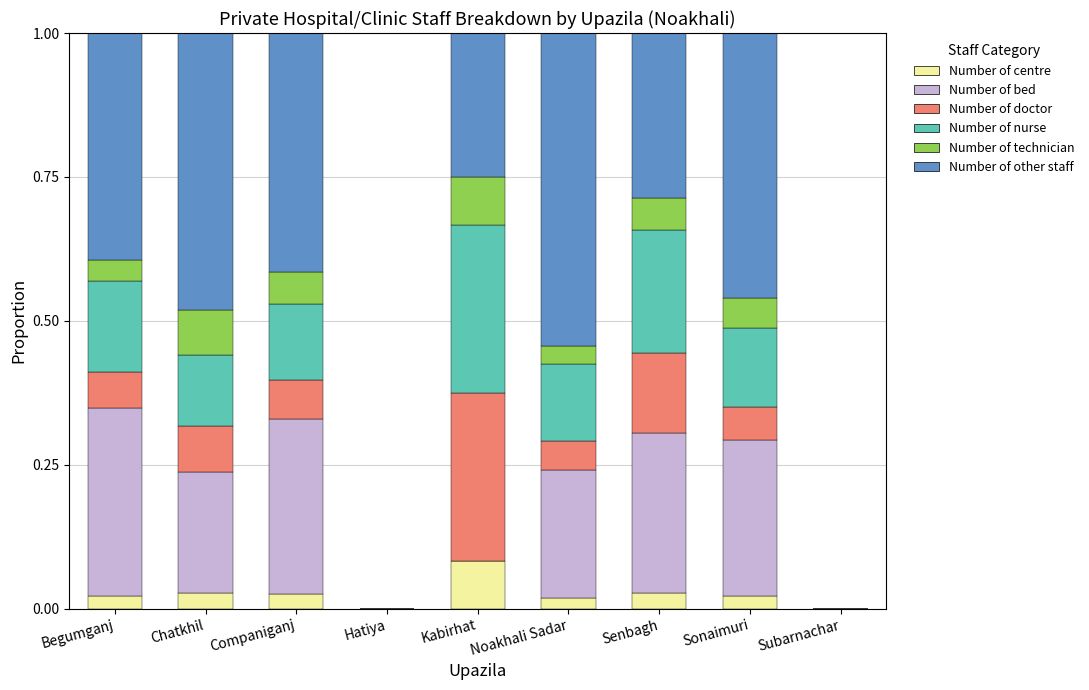

What is the total value across all series at Chatkhil?

1.0